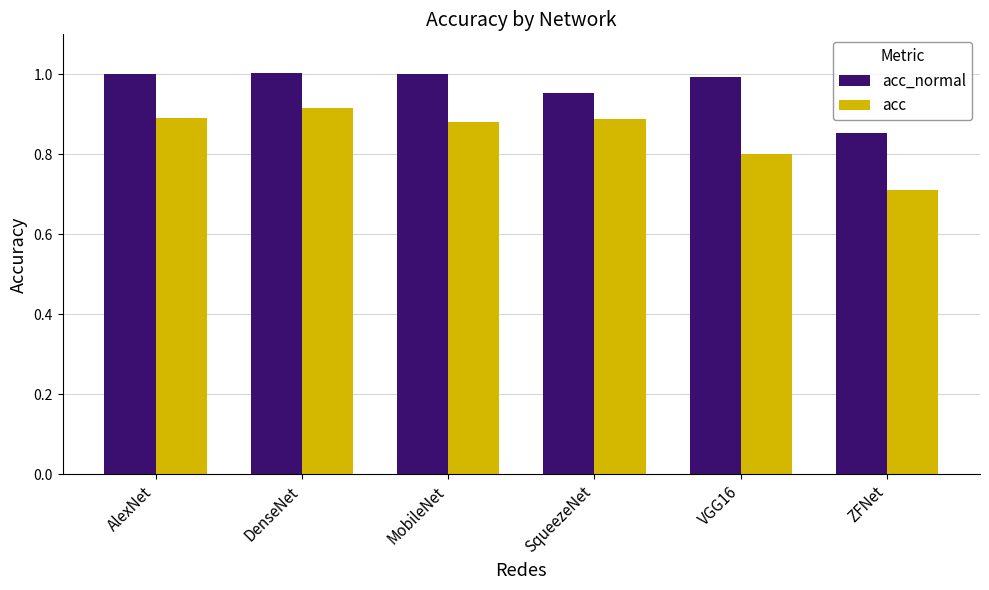

Which series has the largest total across all categories?

acc_normal